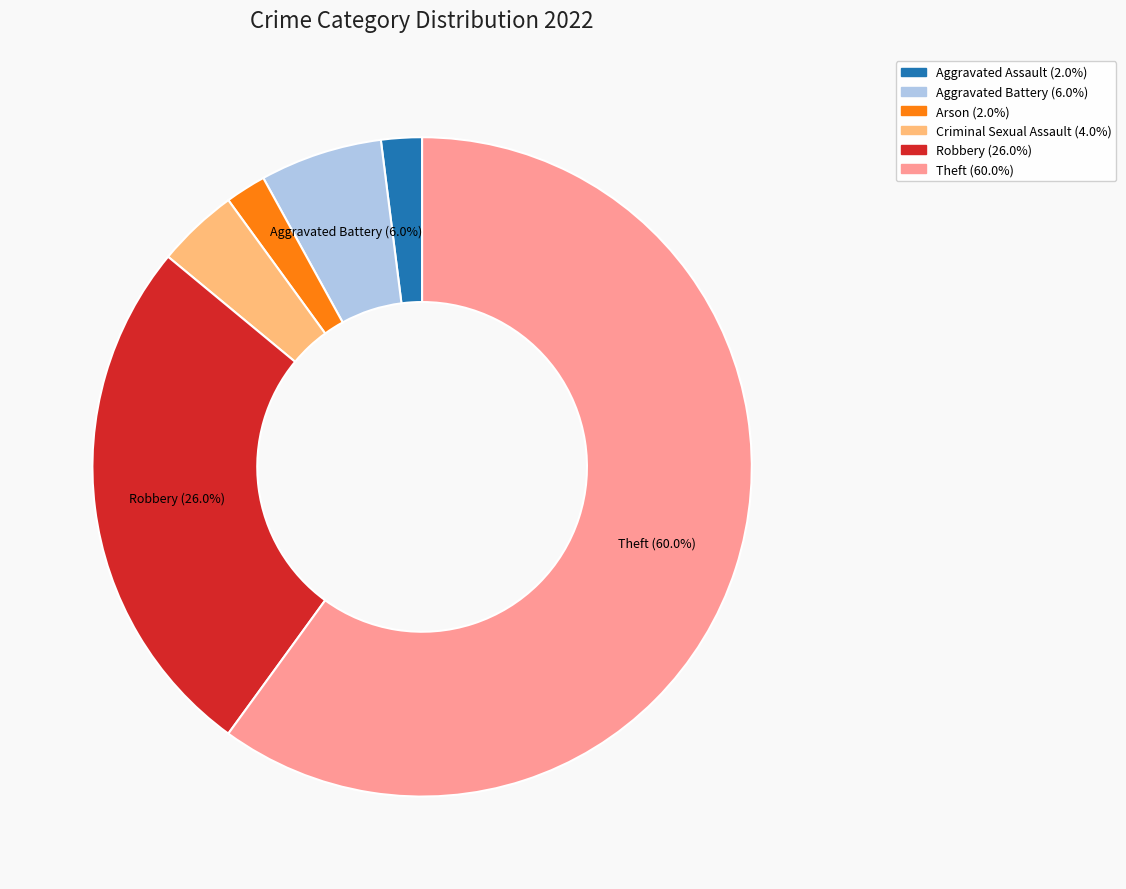

Is there a majority slice in this chart?

Yes